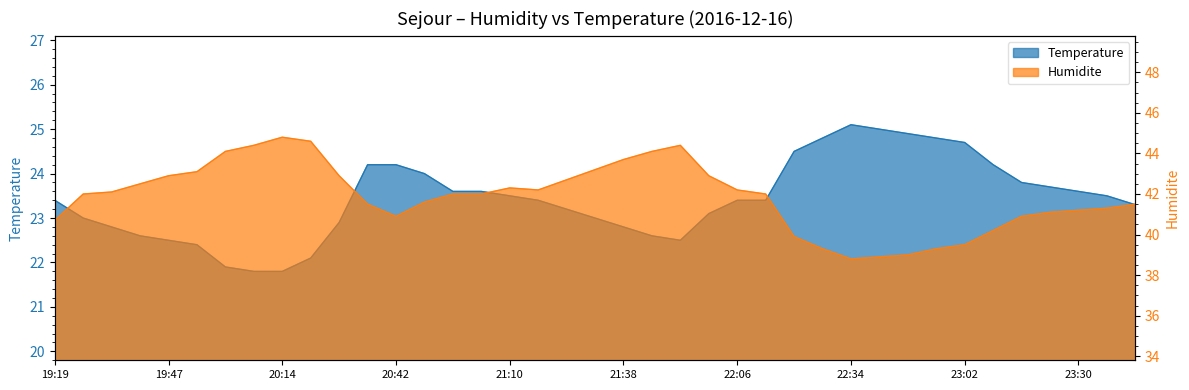

What is the label of the 29th point from the left?

22:34